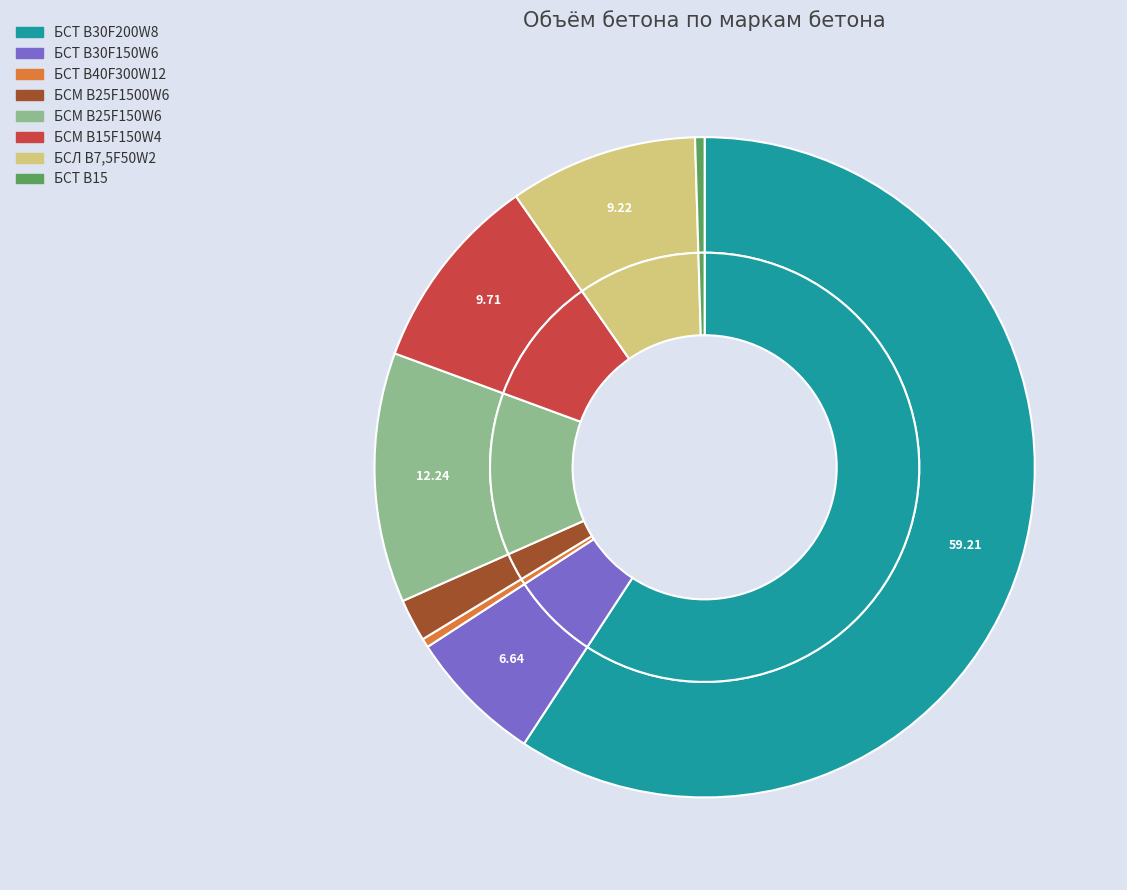

What is the ratio of the value at БСМ B25F1500W6 to the value at БСТ В15?

4.5